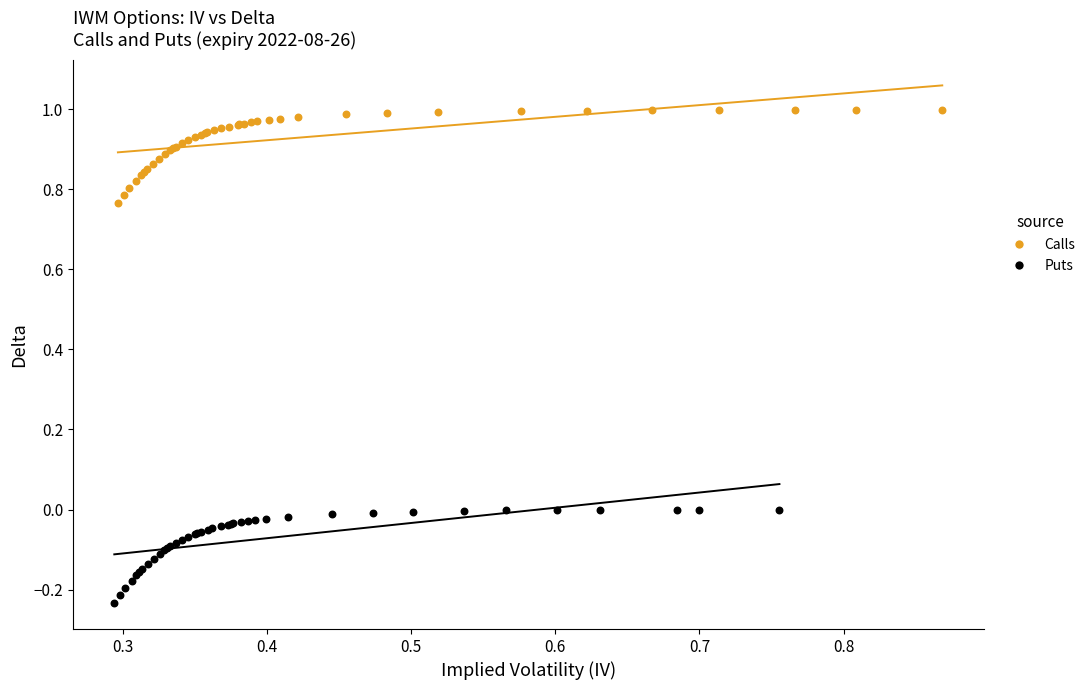

Which series has the widest spread of Y values?

Puts